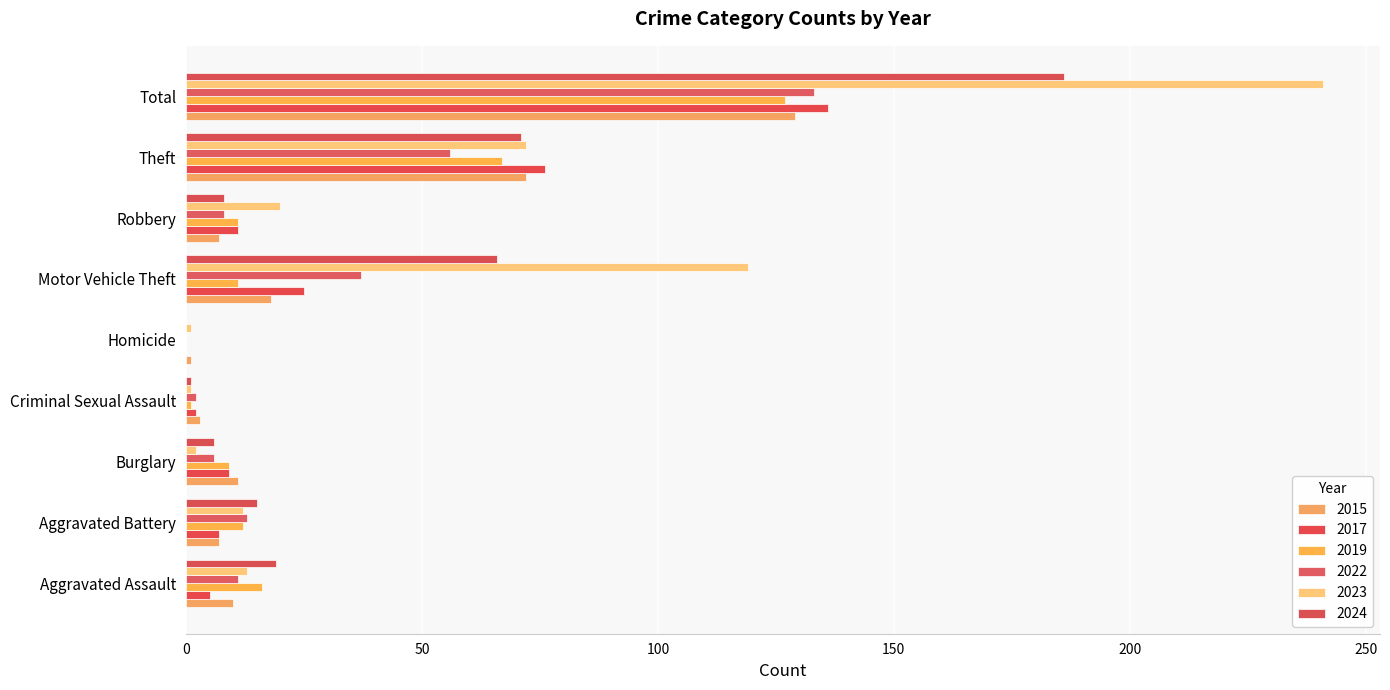

How many distinct data groups are displayed?

6